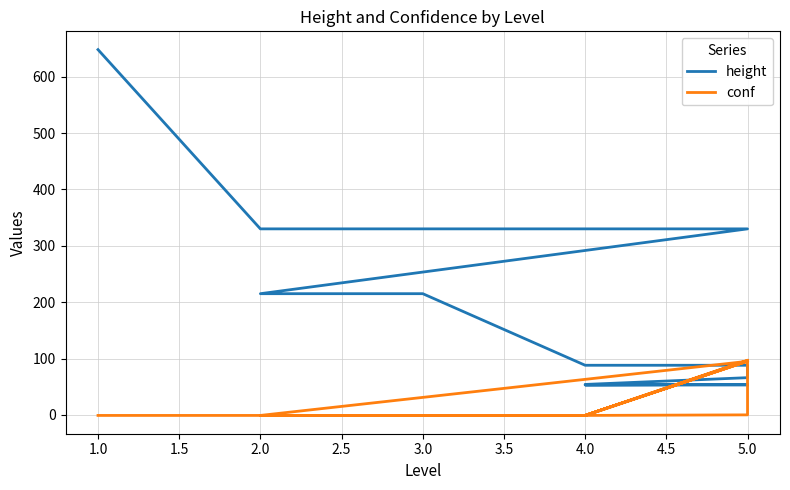

What position from the right is 1.0?

13